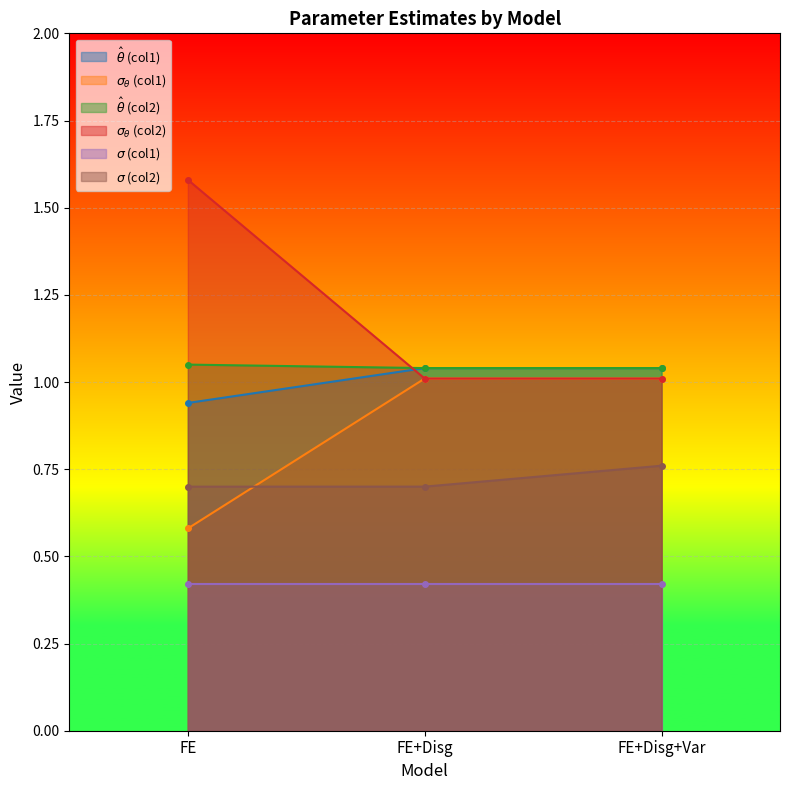

What is the difference between the maximum and minimum values in the $\hat\theta$ (col1) series?

0.1